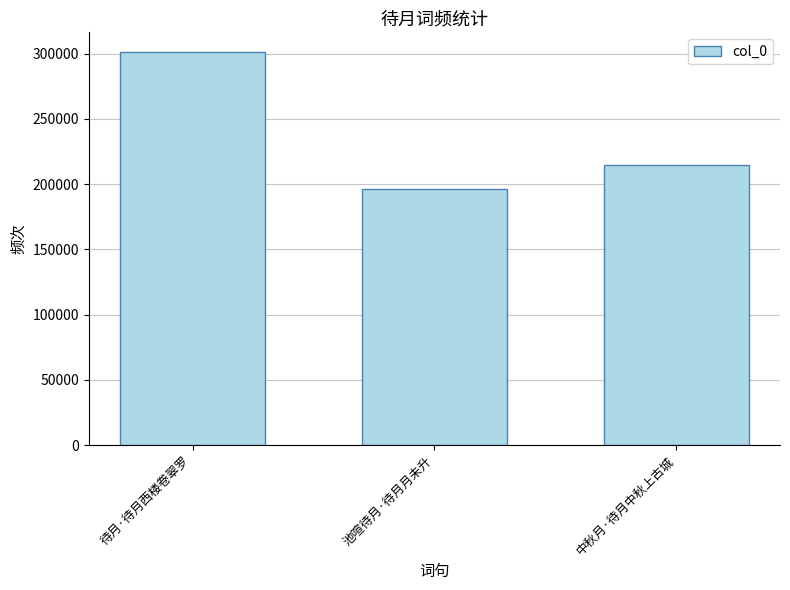

Rank the categories by value from lowest to highest.

池喧待月·待月月未升, 中秋月·待月中秋上古城, 待月·待月西楼卷翠罗